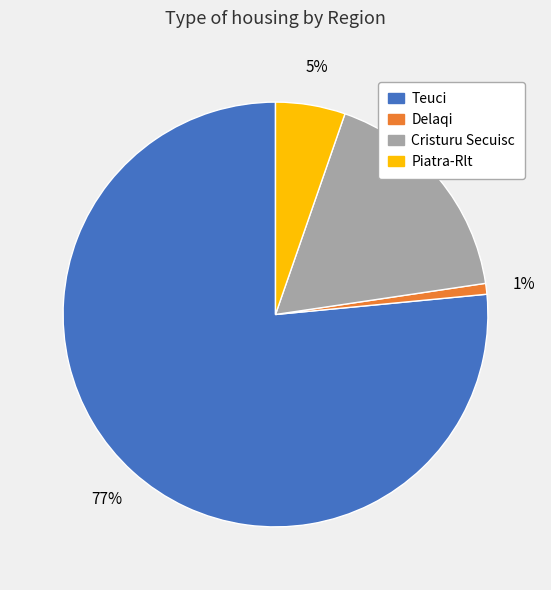

Combined, do Cristuru Secuisc and Piatra-Rlt account for over 50%?

No